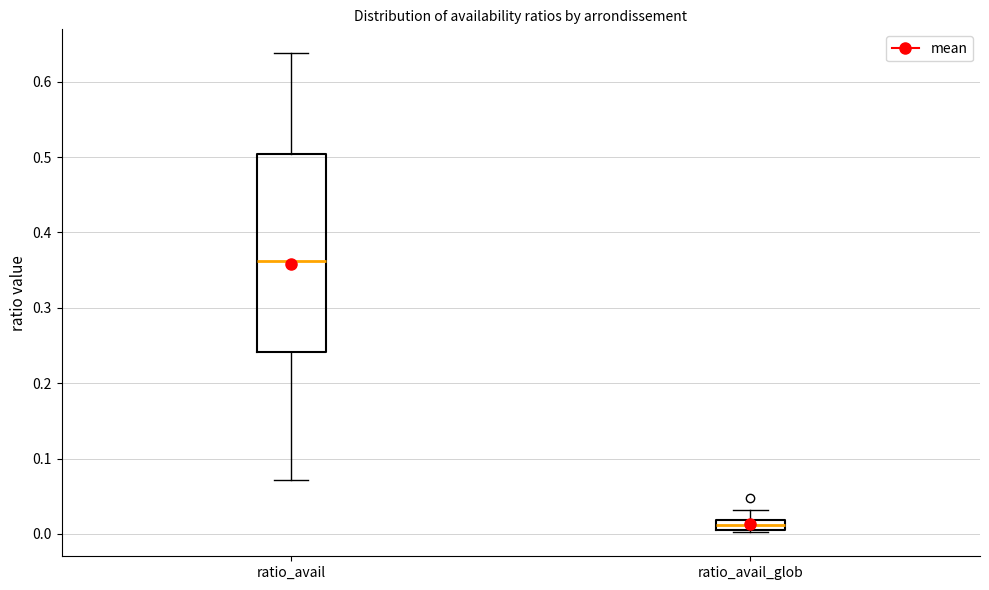

Where is the lower edge of the box for ratio_avail_glob on the y-axis? The values are not printed on the chart, so give them approximately, as read against the axis.

0.01